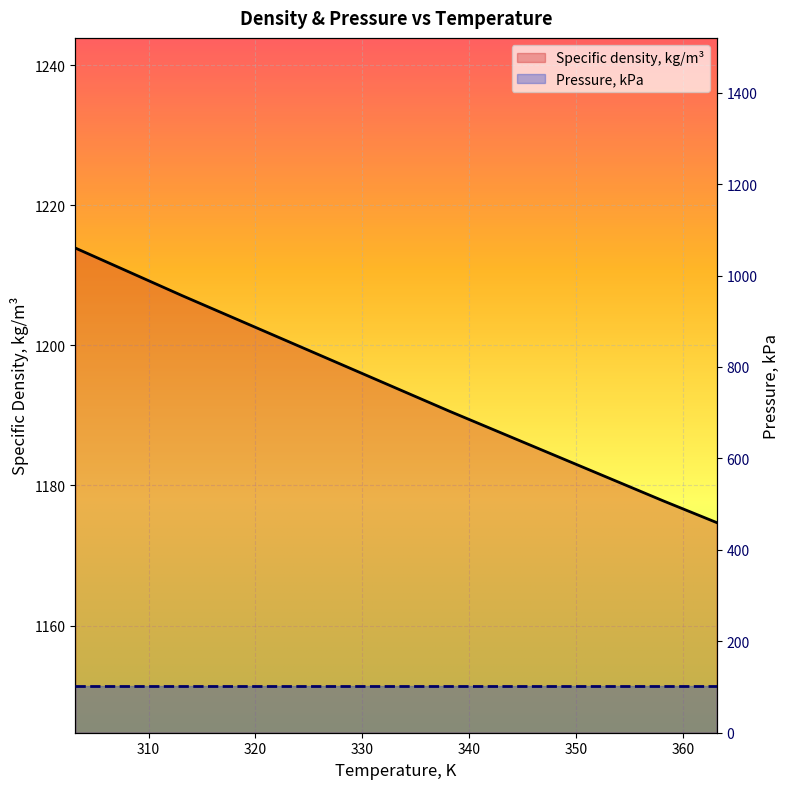

The value at 343.15 is 1187.4. True or false?

True